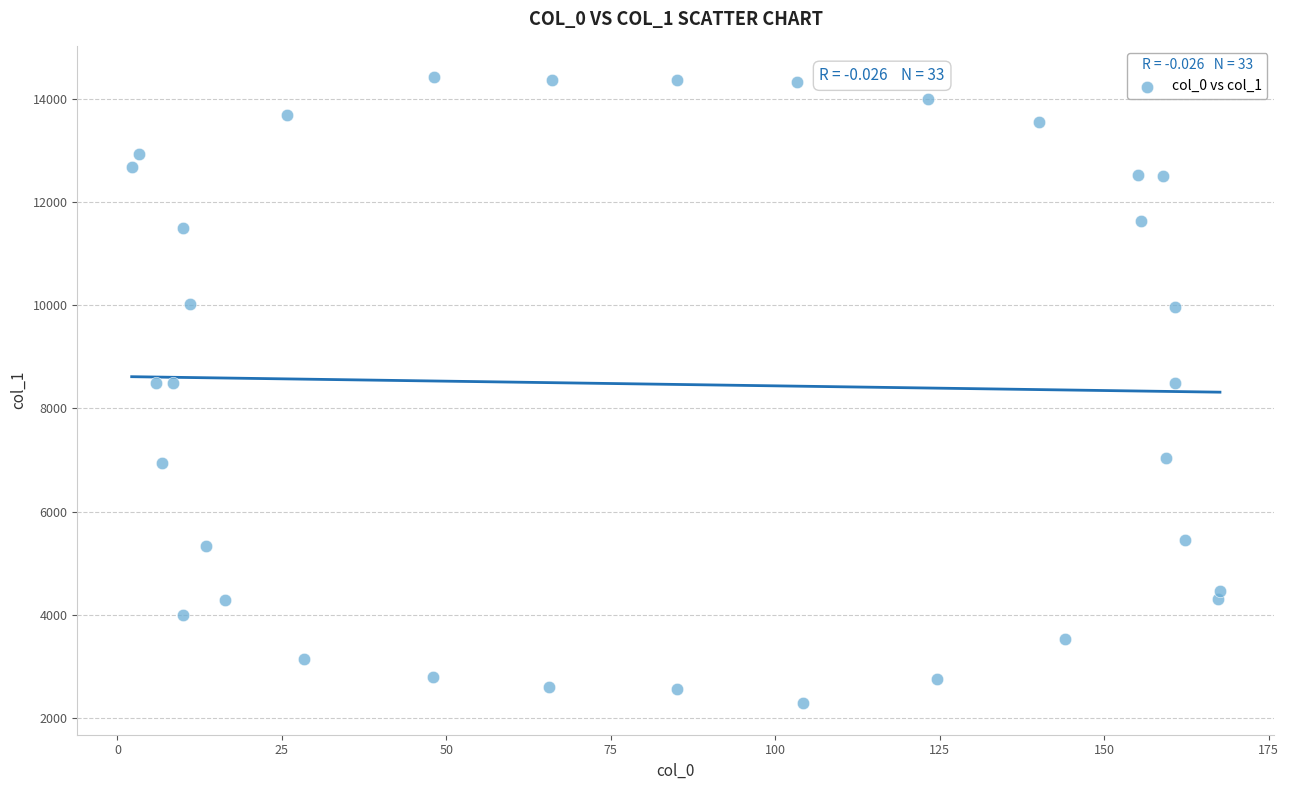

What is the range of Y values (max minus min)?

12140.4